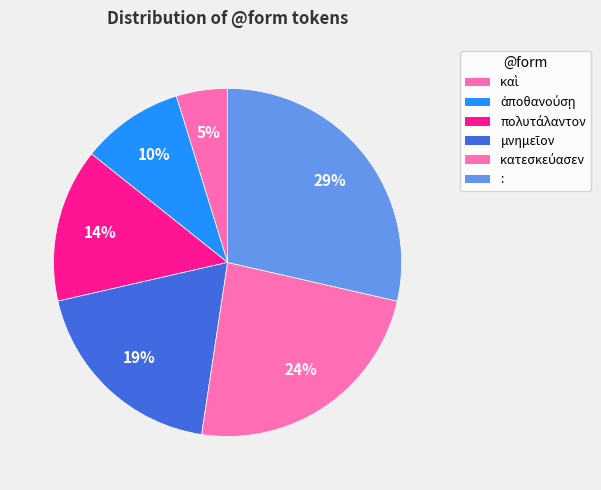

How many segments does this pie chart have?

6